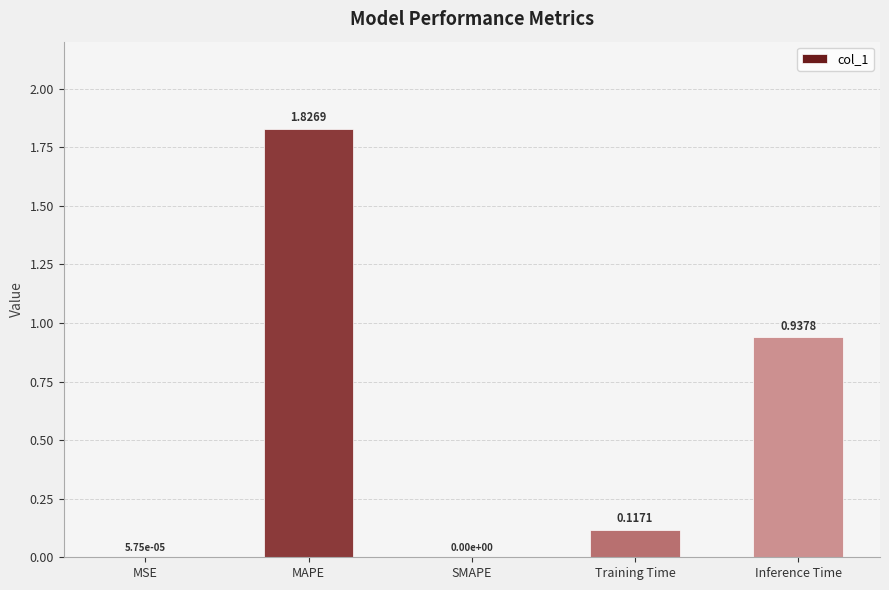

What is the sum of all values?

2.9